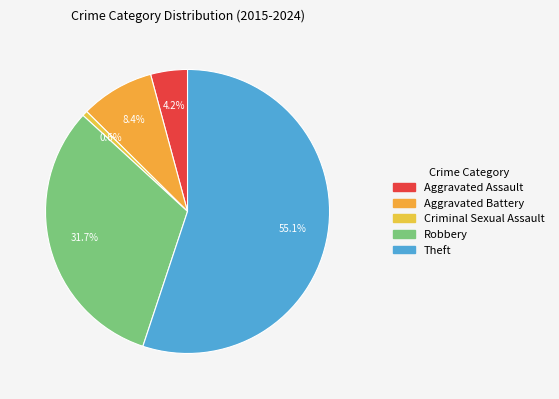

To the nearest percent, what portion does Aggravated Battery represent?

8%